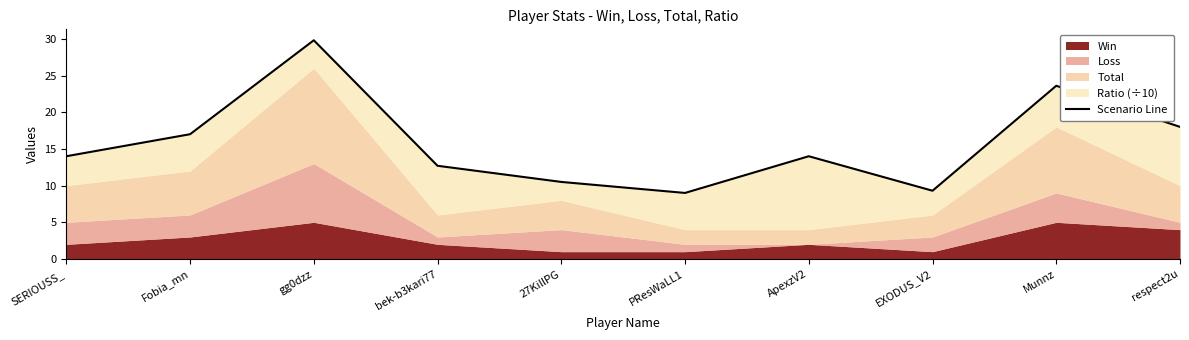

True or false: there are more than 2 points higher than both neighbors.

True